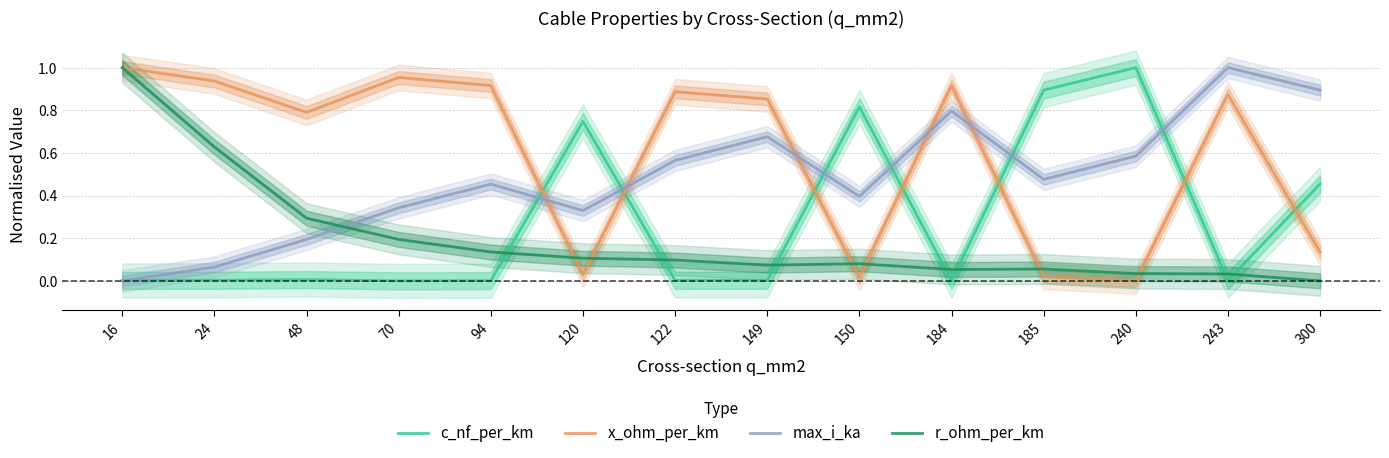

Reading left to right, what are all the values shown in this chart?

c_nf_per_km: 0.0	0.0	0.0	0.0	0.0	0.7	0.0	0.0	0.8	0.0	0.9	1.0	0.0	0.5
x_ohm_per_km: 1.0	0.9	0.8	1.0	0.9	0.0	0.9	0.9	0.0	0.9	0.0	0.0	0.9	0.1
max_i_ka: 0.0	0.1	0.2	0.3	0.5	0.3	0.6	0.7	0.4	0.8	0.5	0.6	1.0	0.9
r_ohm_per_km: 1.0	0.6	0.3	0.2	0.1	0.1	0.1	0.1	0.1	0.1	0.1	0.0	0.0	0.0